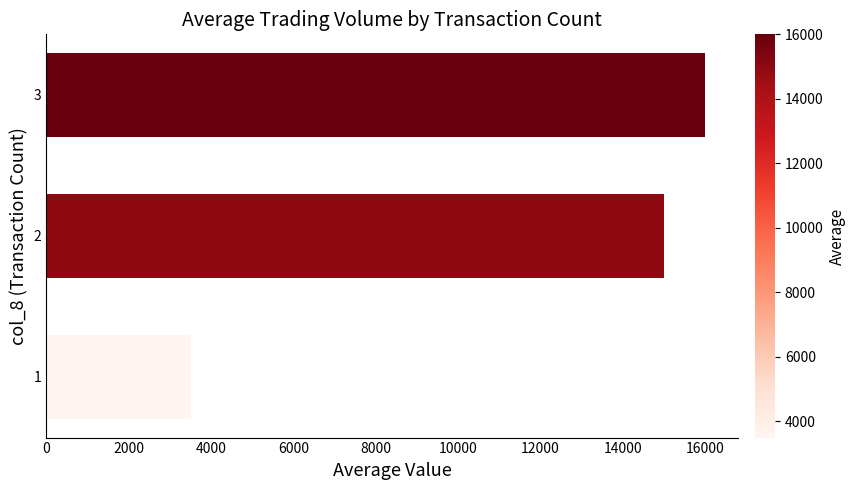

What is the smallest value displayed?

3500